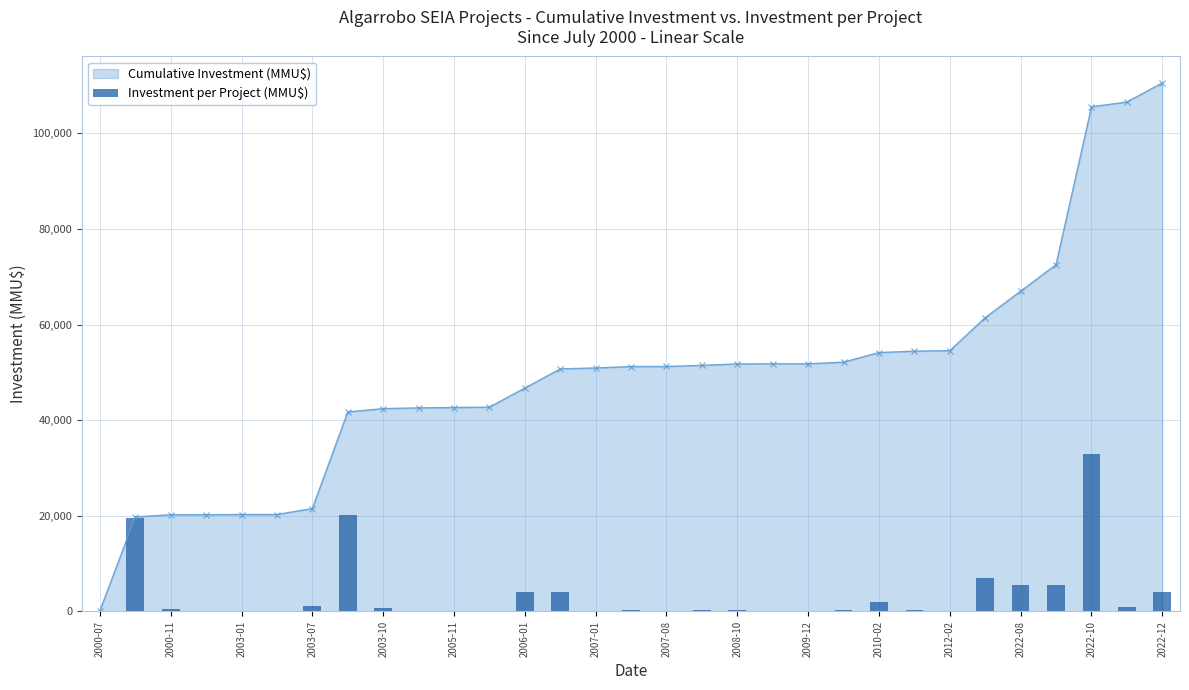

What is the maximum value for Cumulative Investment (MMU$)?

110519